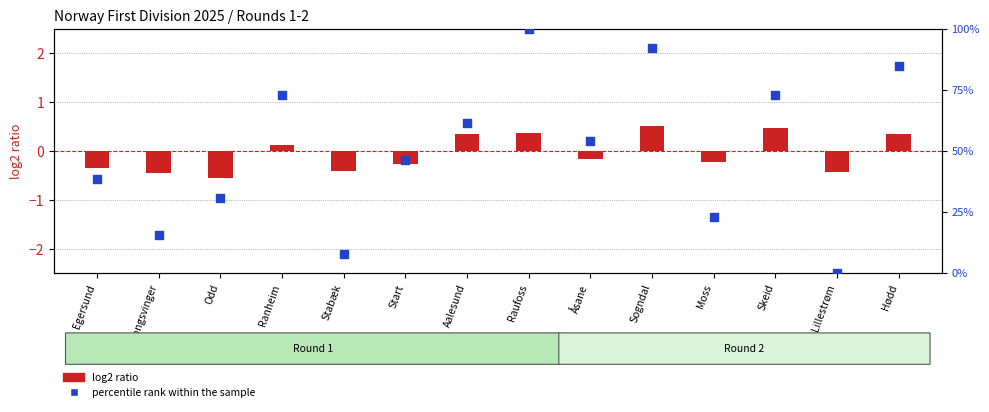

Which series has the largest total across all categories?

percentile rank within the sample